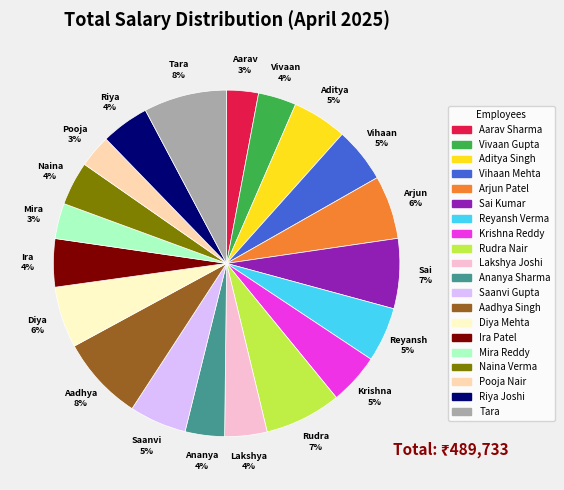

Combined, do Pooja Nair and Rudra Nair account for over 50%?

No